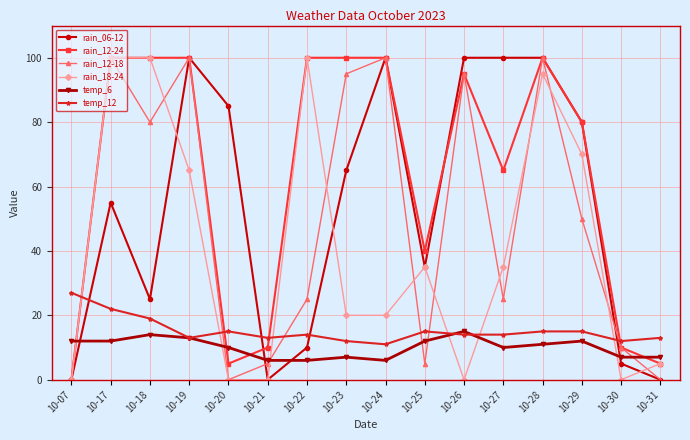

Where is the first local maximum for temp_12?

10-20